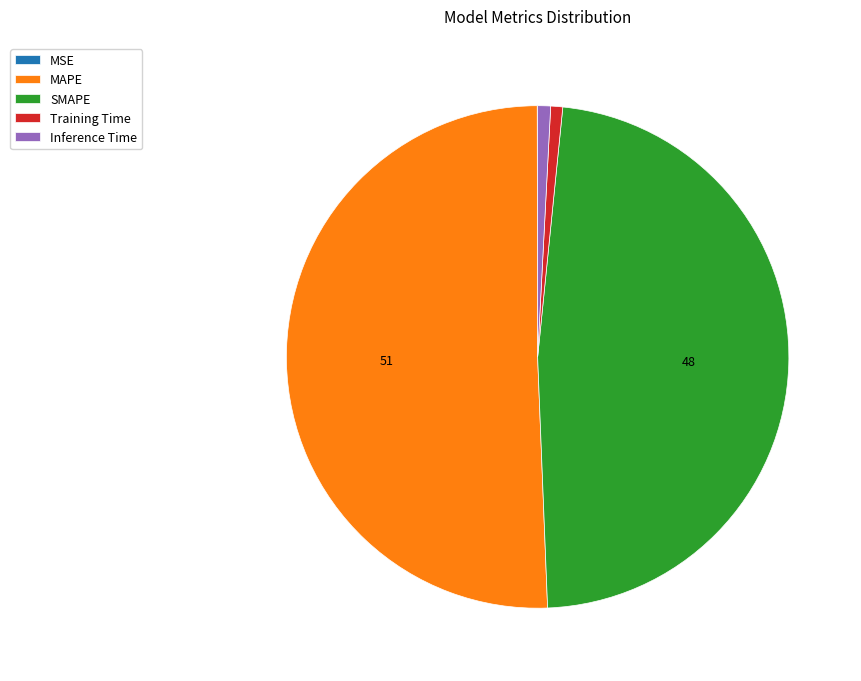

Is the sum of SMAPE and MAPE greater than half?

Yes